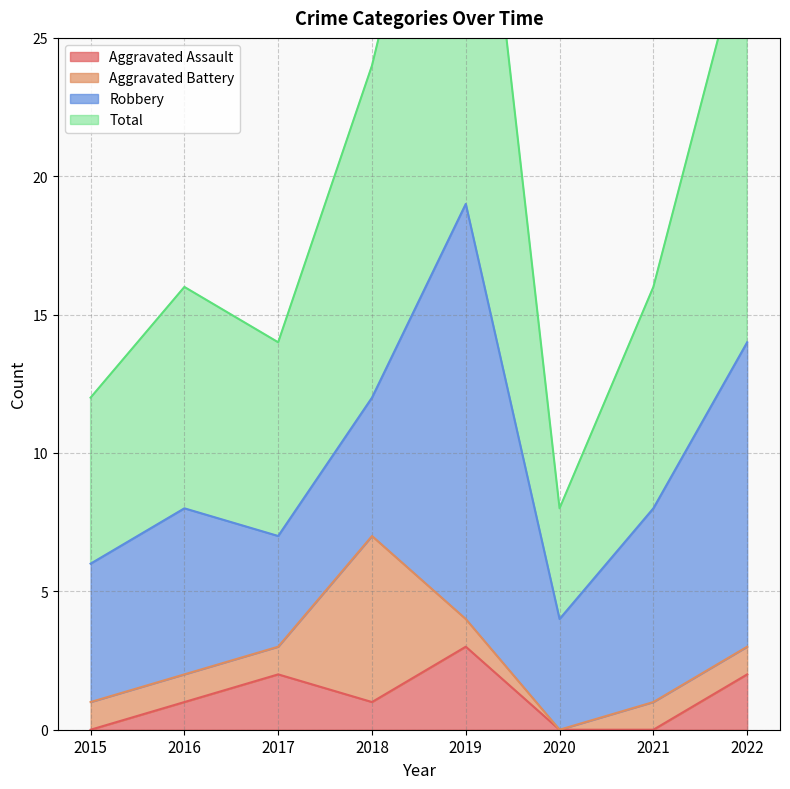

How many data points in Aggravated Assault are above 1?

3